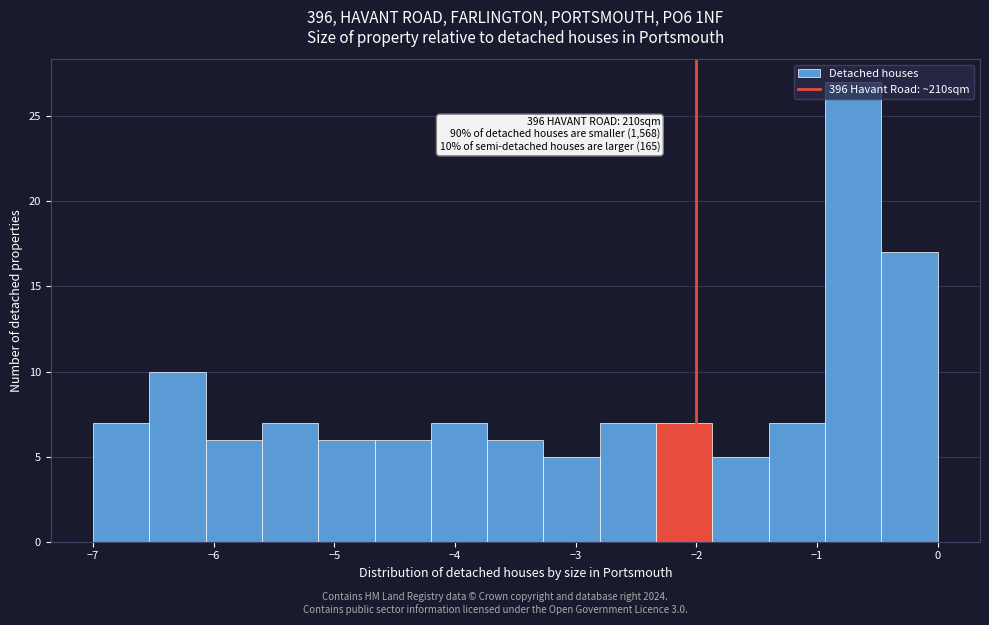

Over which range of the x-axis is the bar tallest?

-0.9 to -0.5